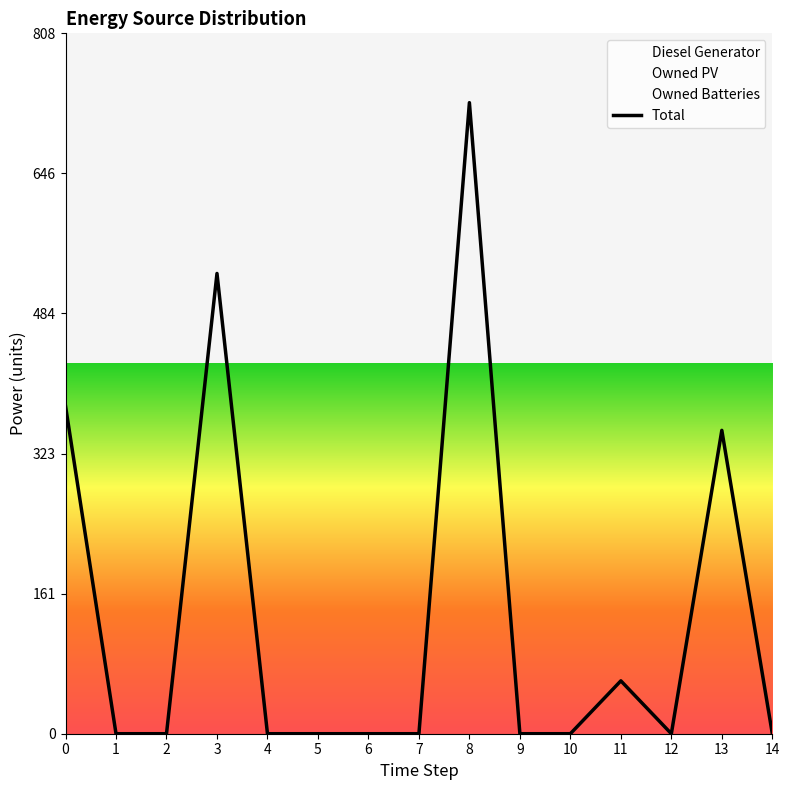

Reading right to left, extract all data points from this chart.

Diesel Generator: 0	350	0	46	0	0	350	0	0	0	0	350	0	0	0
Owned PV: 0	0	0	0	0	0	0	0	0	0	0	0	0	0	0
Owned Batteries: 0	0	0	15	0	0	378	0	0	0	0	181	0	0	378